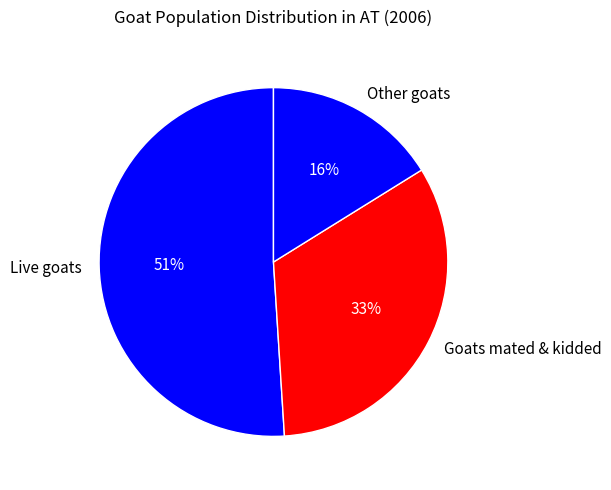

What is the smallest slice in the pie chart?

Other goats